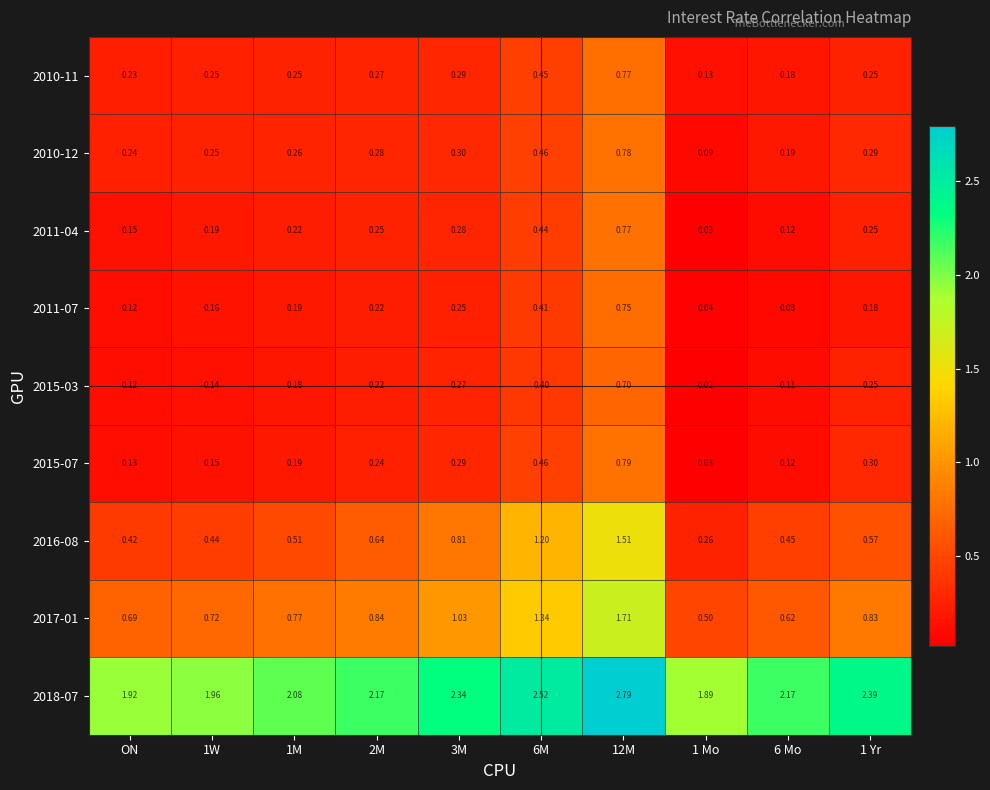

What is the total value across all series at ON?

4.0